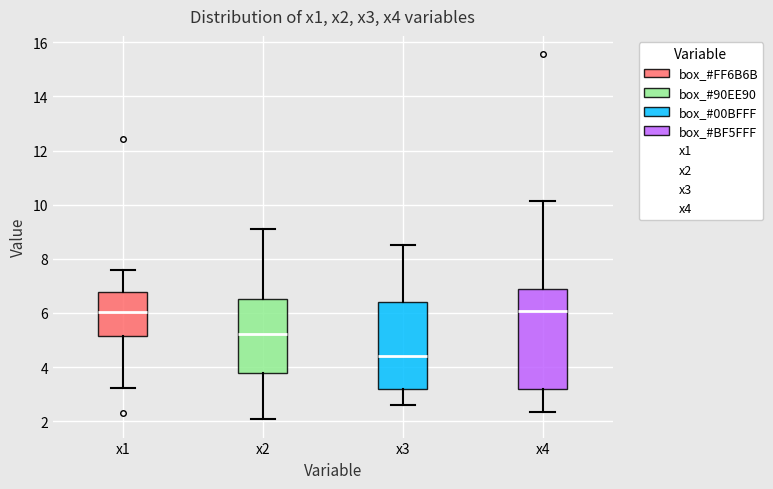

Where does the median line of the box for x2 sit on the y-axis? The values are not printed on the chart, so give them approximately, as read against the axis.

5.2